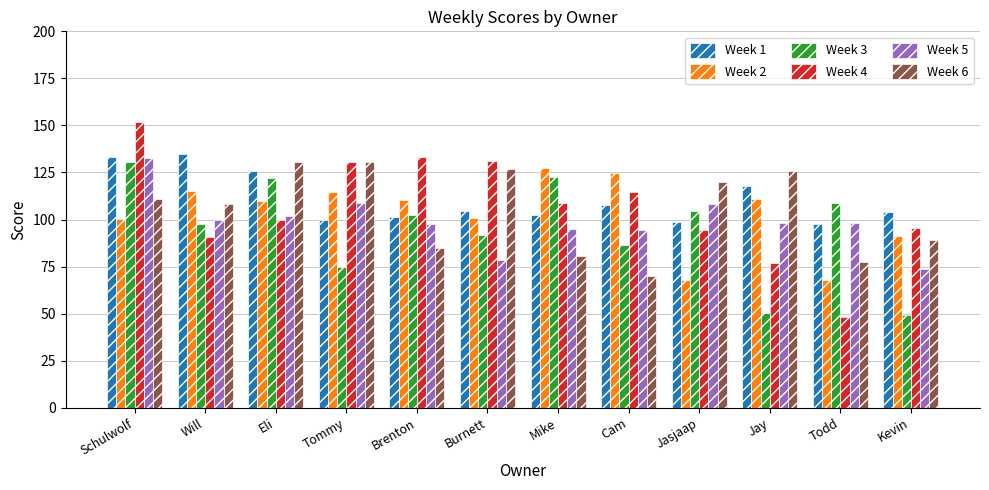

At how many categories does at least one series exceed 90?

12